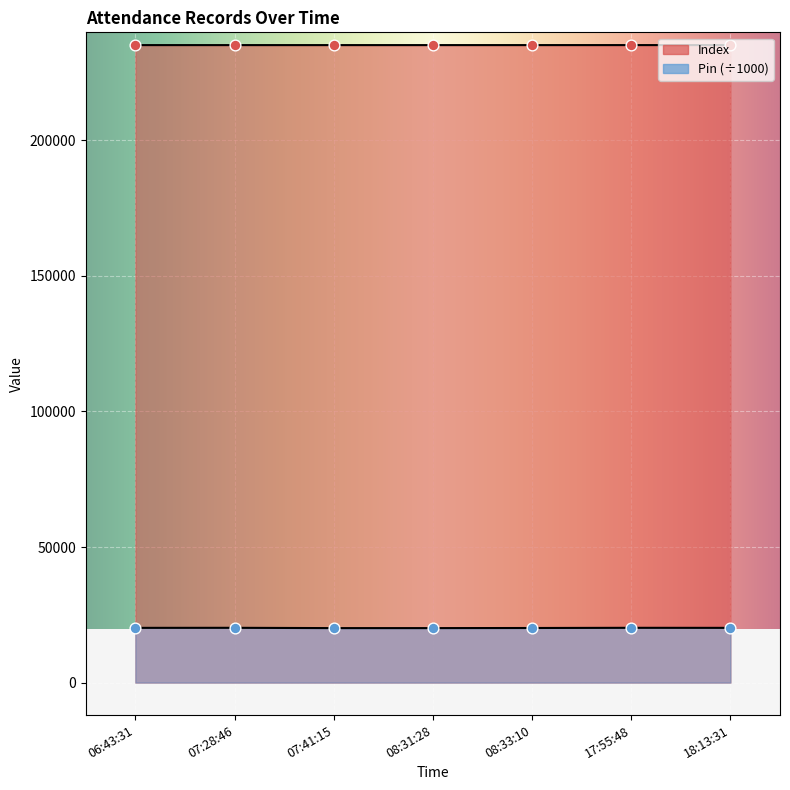

At which category is the sum across all series the highest?

17:55:48